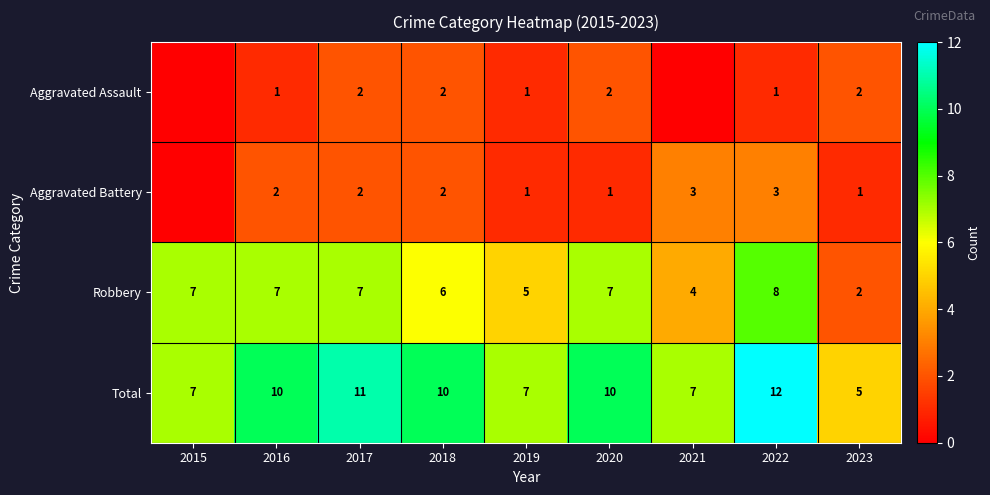

Is the value of Aggravated Assault at 2019 greater than the value of Robbery at 2020?

No